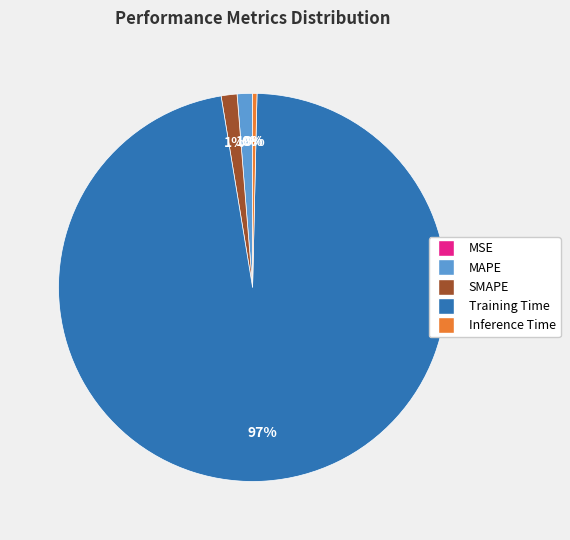

How many segments does this pie chart have?

5